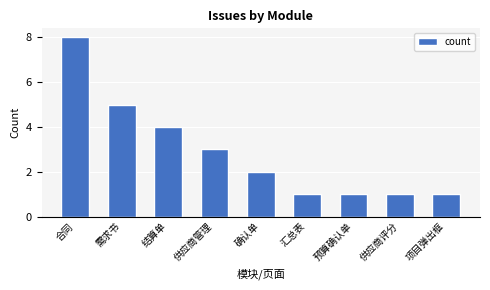

What is the sum of the values at 汇总表 and 确认单?

3